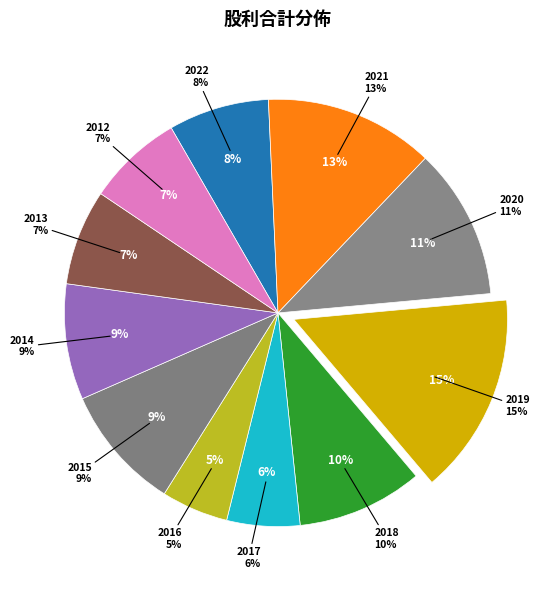

What is the smallest slice in the pie chart?

2016